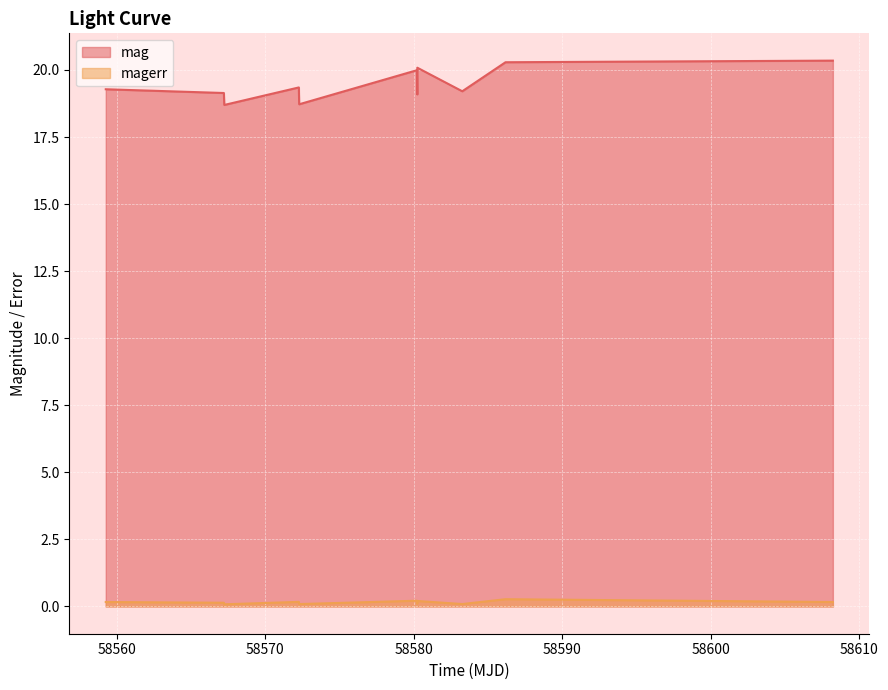

What is the value of the mag point at the 8th from the left?

20.1